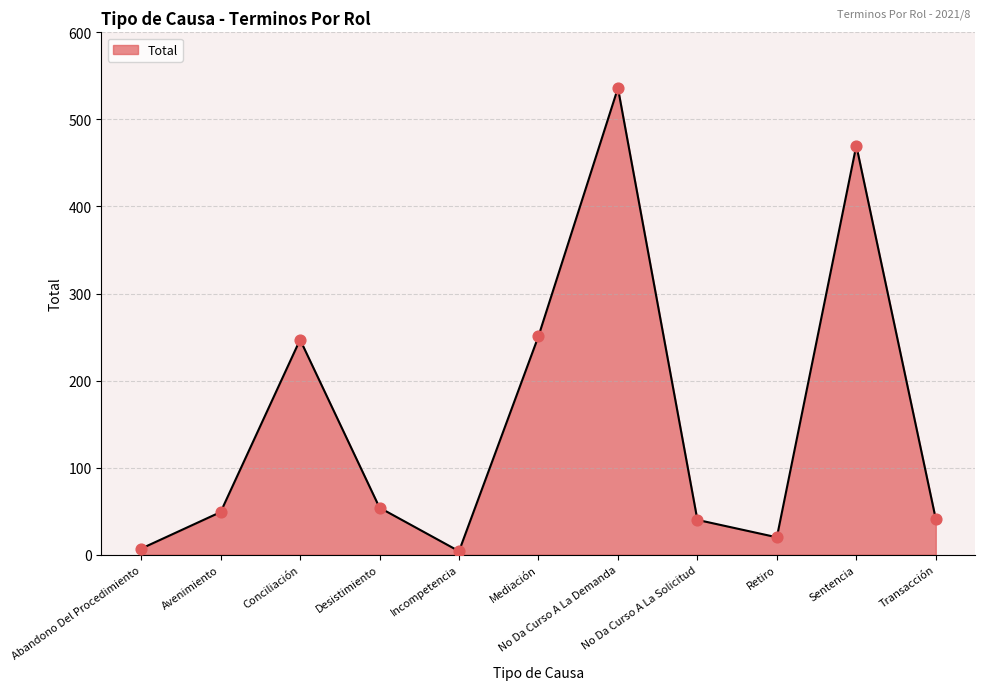

What is the change in value from Incompetencia to Transacción?

+37